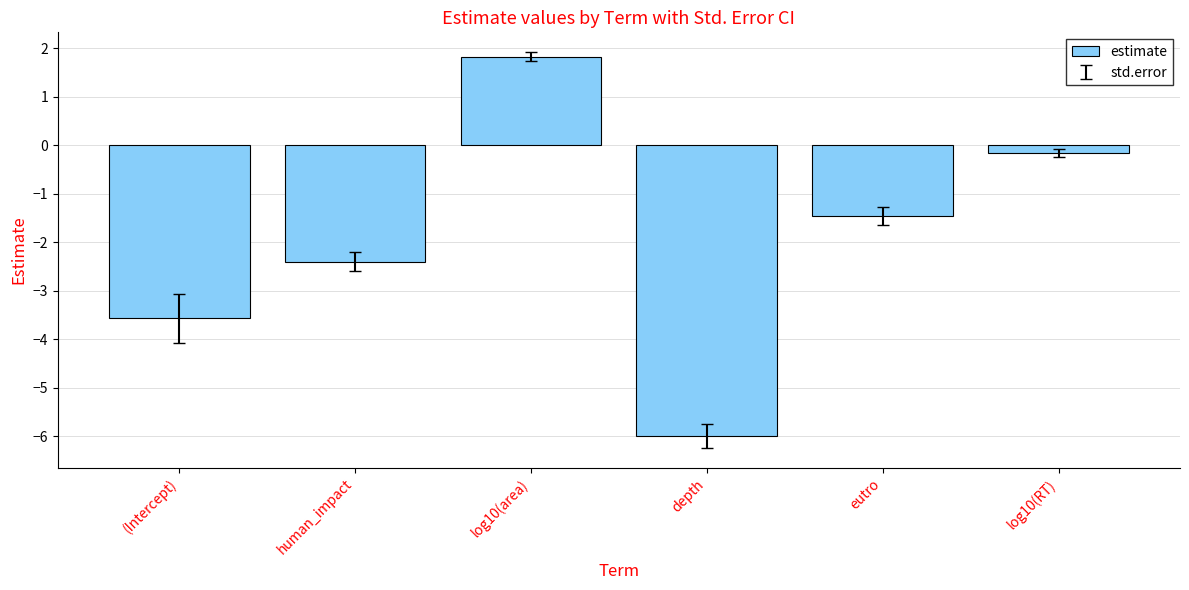

What is the change in value from human_impact to eutro?

+0.9